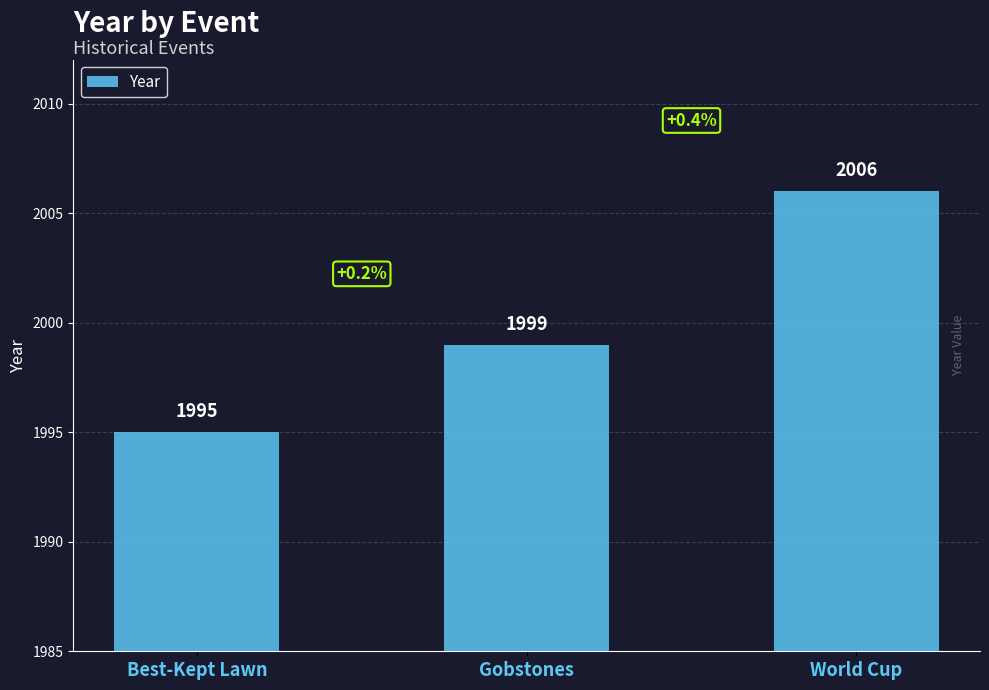

How many values are between 1995 and 2006?

3